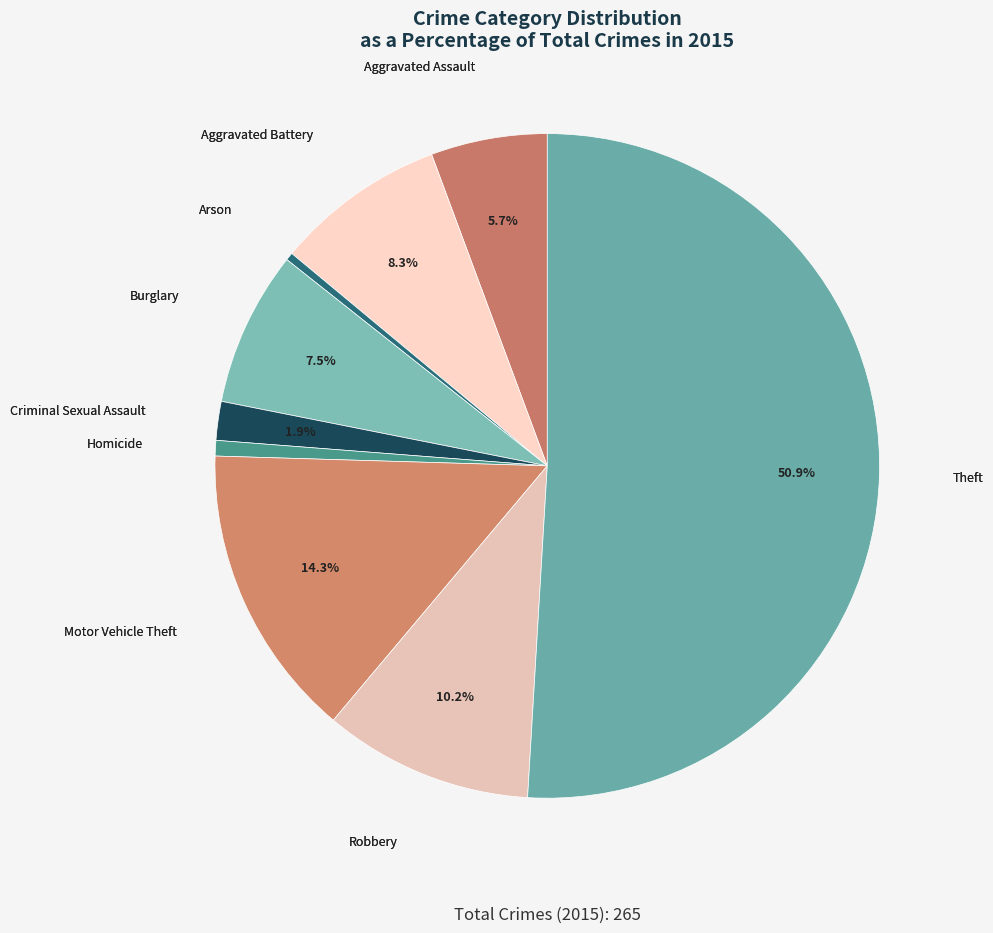

What is the largest slice in the pie chart?

Theft